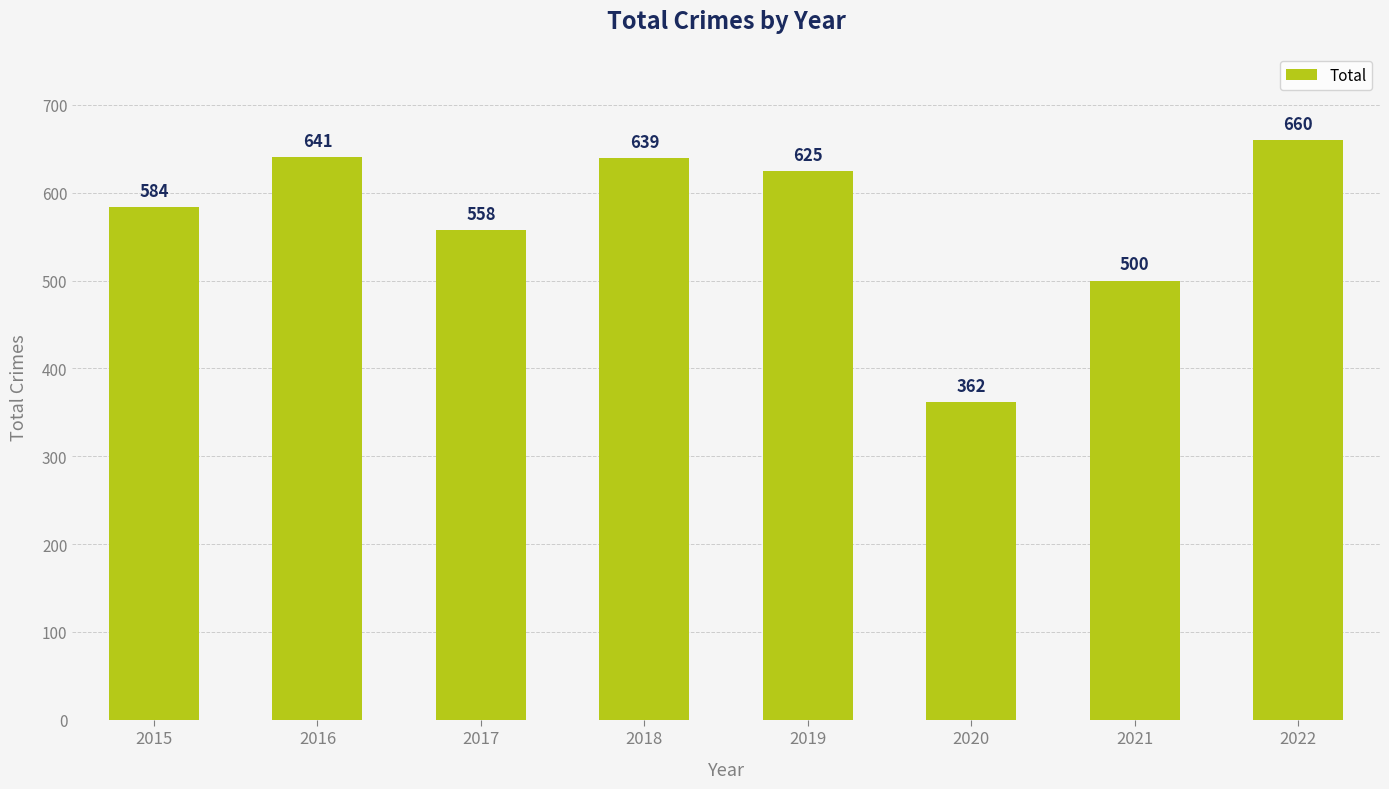

Rank the categories by value from lowest to highest.

2020, 2021, 2017, 2015, 2019, 2018, 2016, 2022